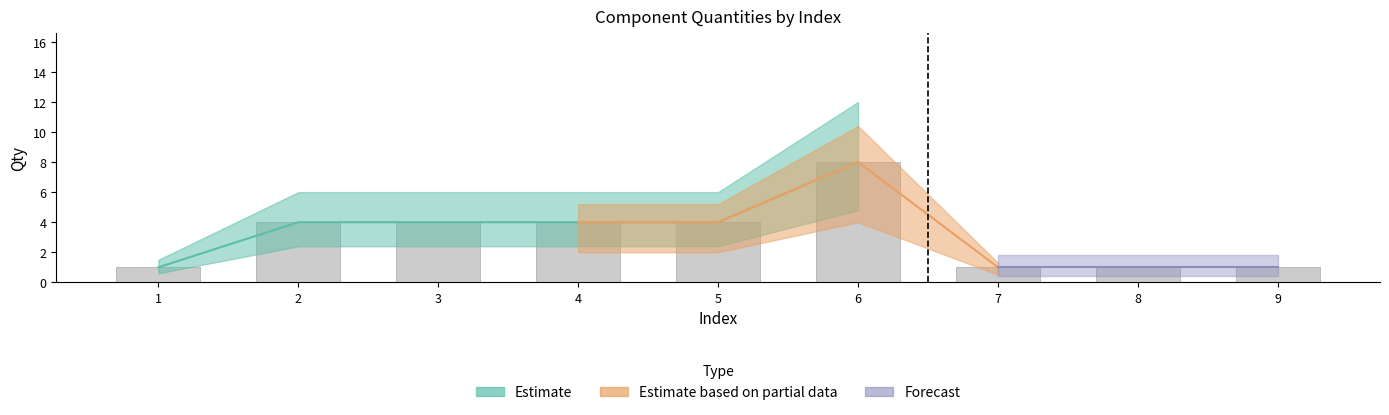

How many categories are shown in the chart?

9